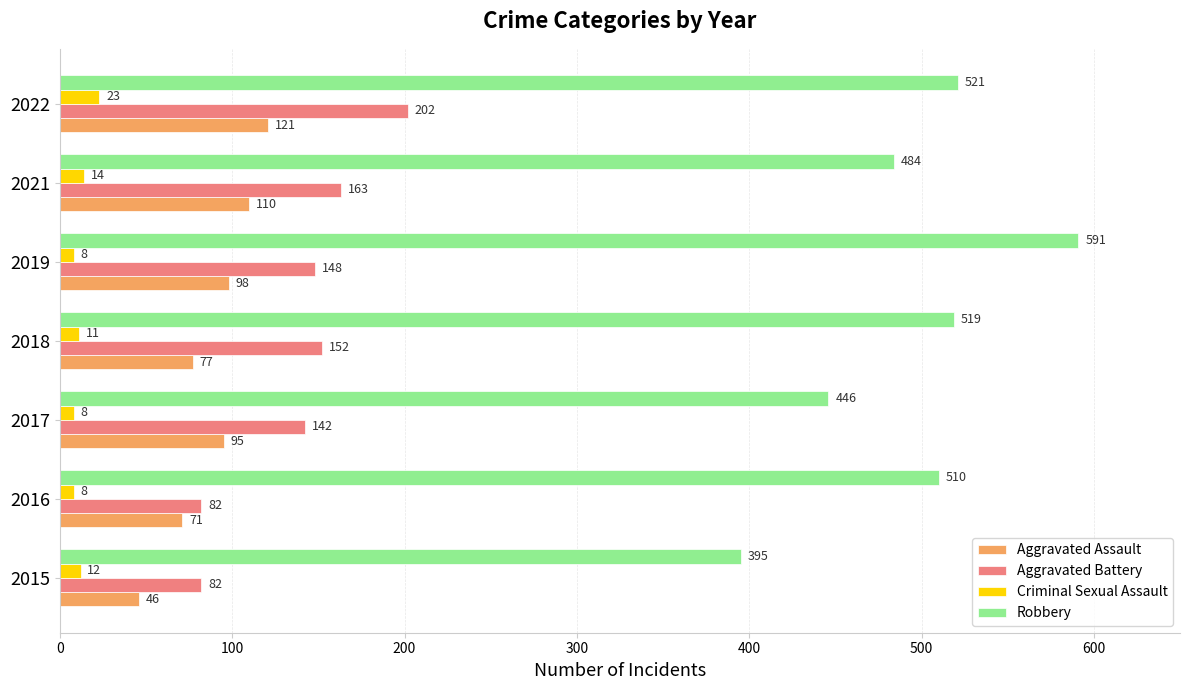

How many data points does each series have?

7